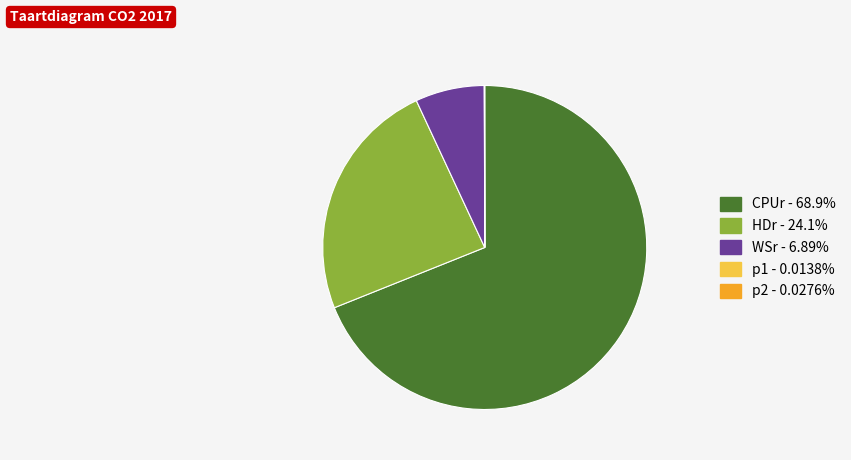

Is there a majority slice in this chart?

Yes